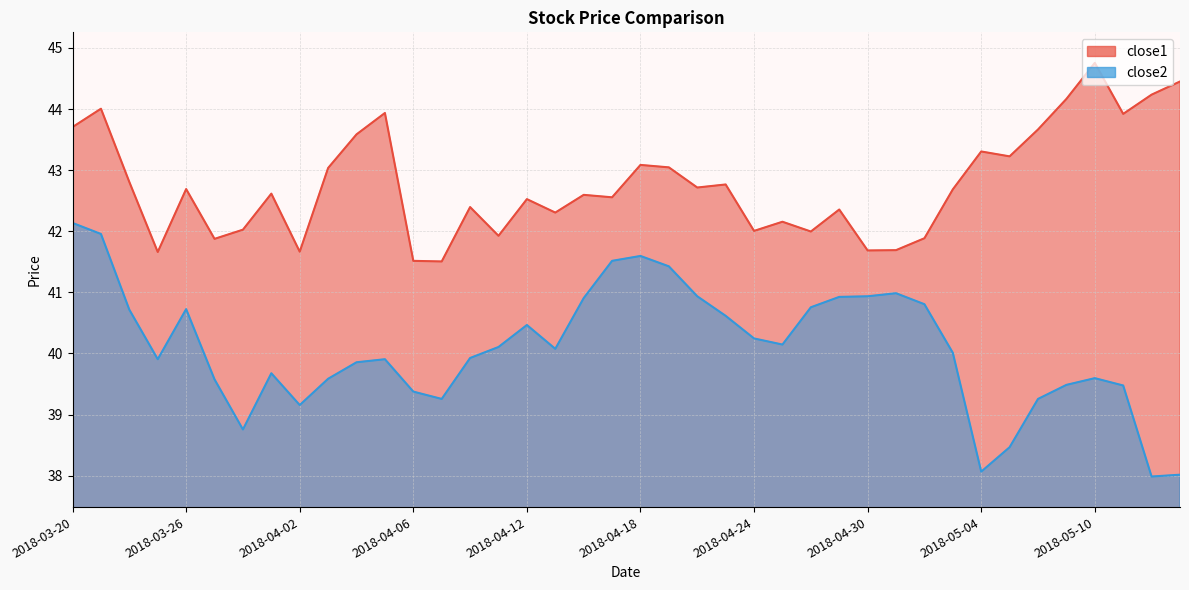

How many data points in close2 are above 40?

21